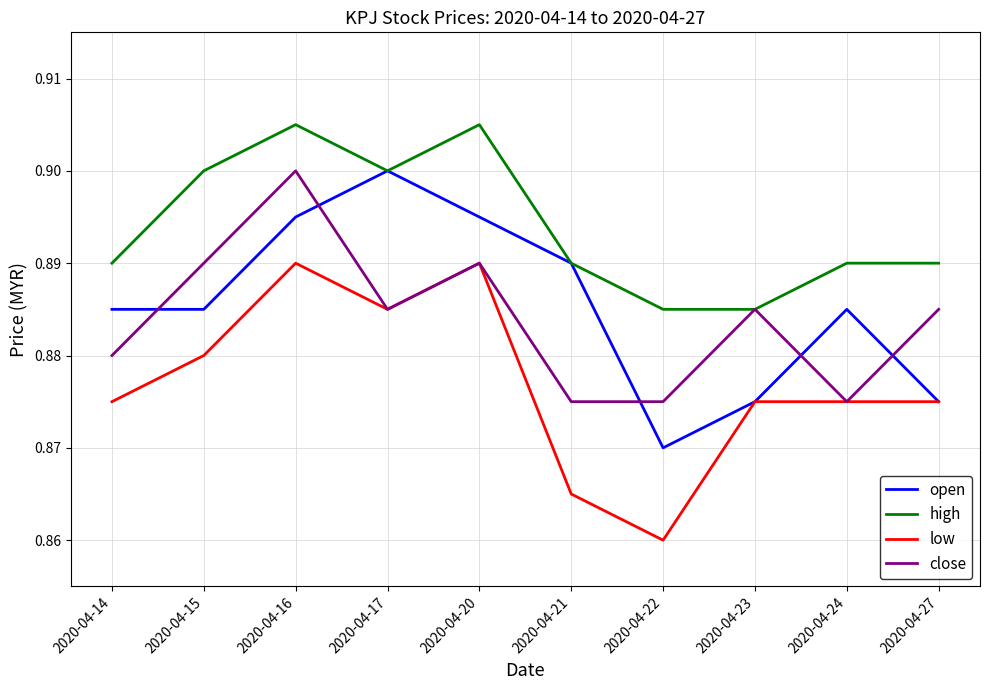

At which label does close reach its peak?

2020-04-16